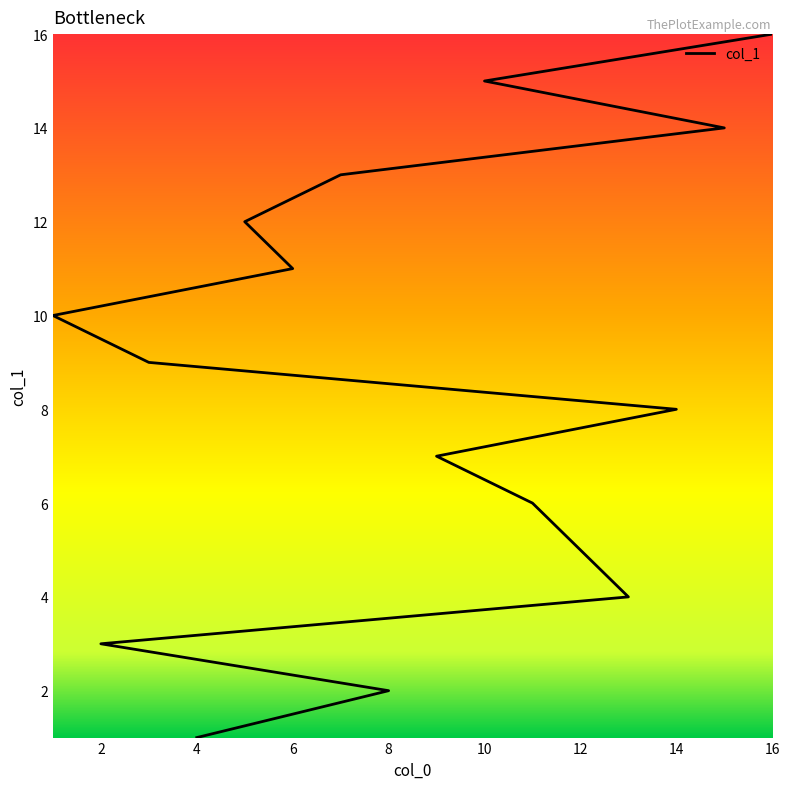

Is it true that the value at 14 is 11?

False